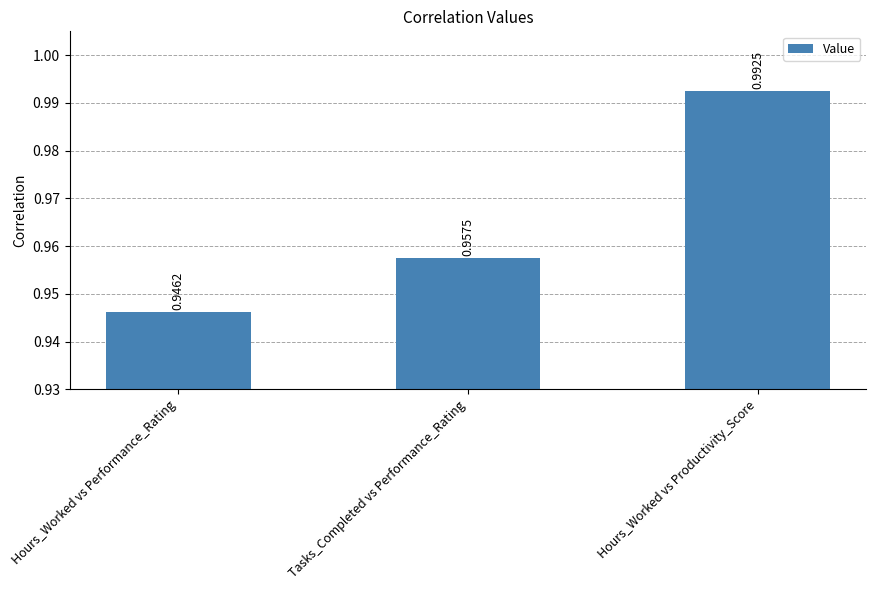

Where is the data nearest to the value 0?

Hours_Worked vs Performance_Rating